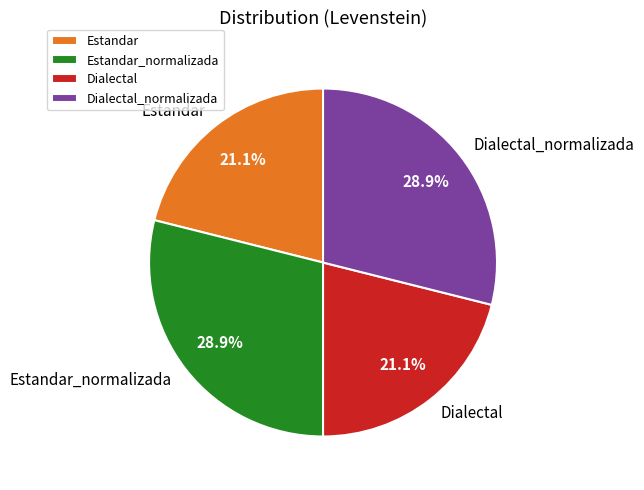

How much of the chart is everything except Dialectal?

78.9%